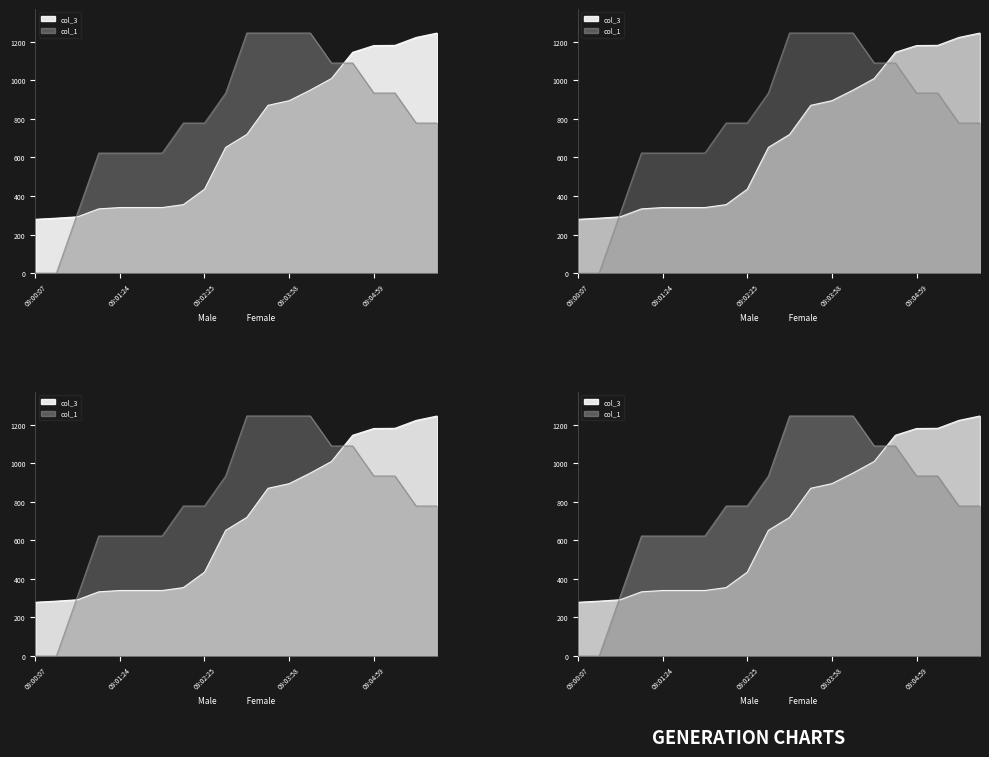

Rank the series at 09:02:25 from lowest to highest value.

col_3, col_1